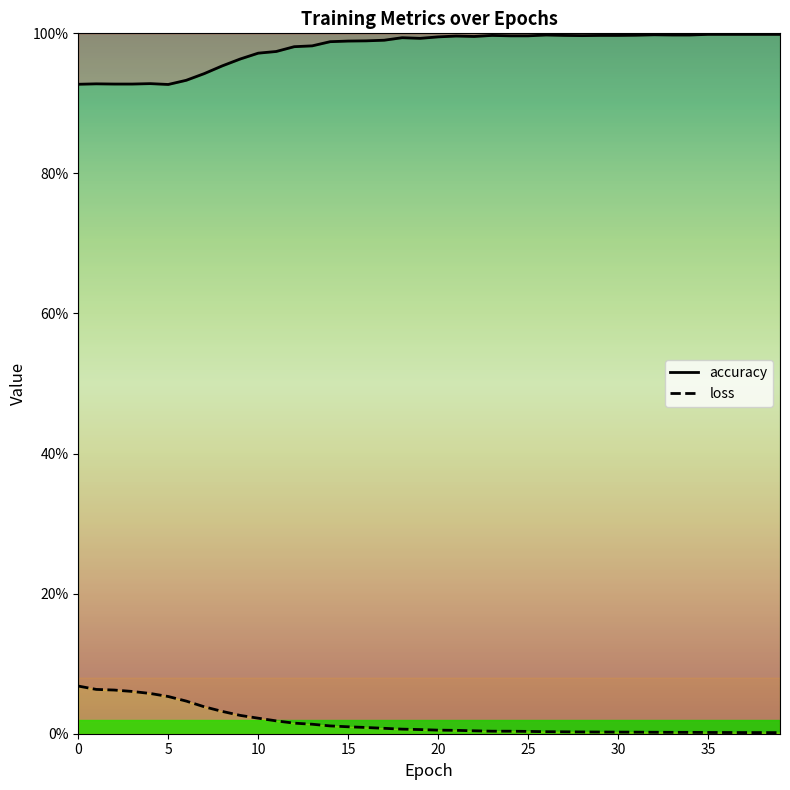

At how many categories does at least one series exceed 0?

40